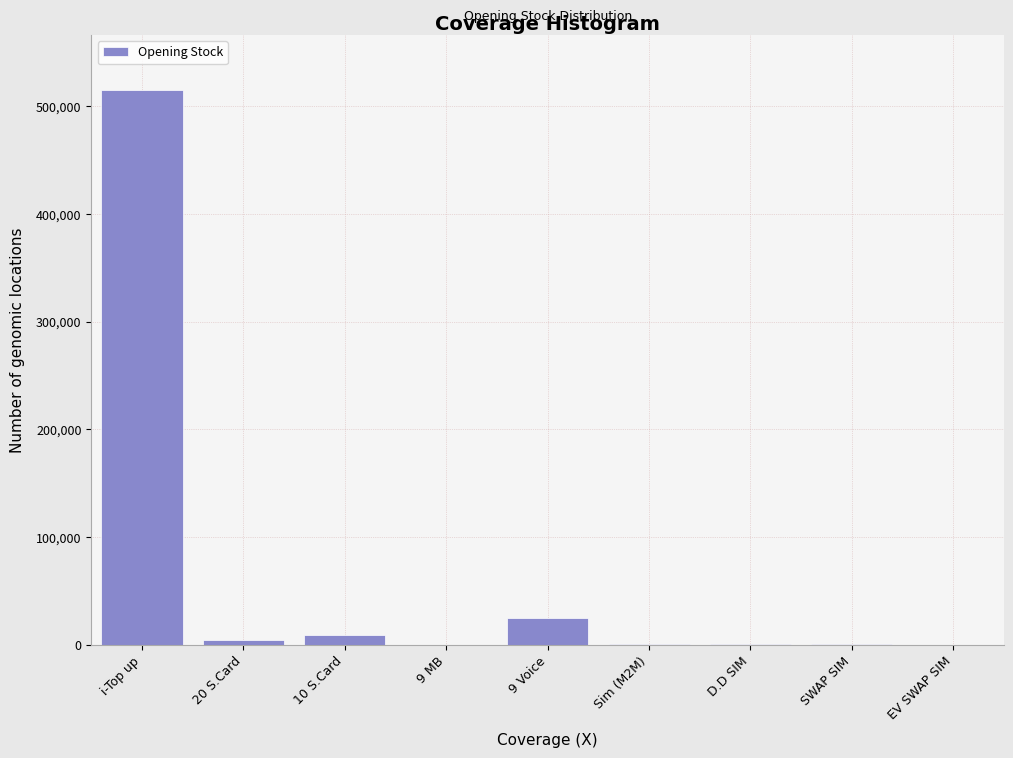

What is the maximum value shown in the chart?

514798